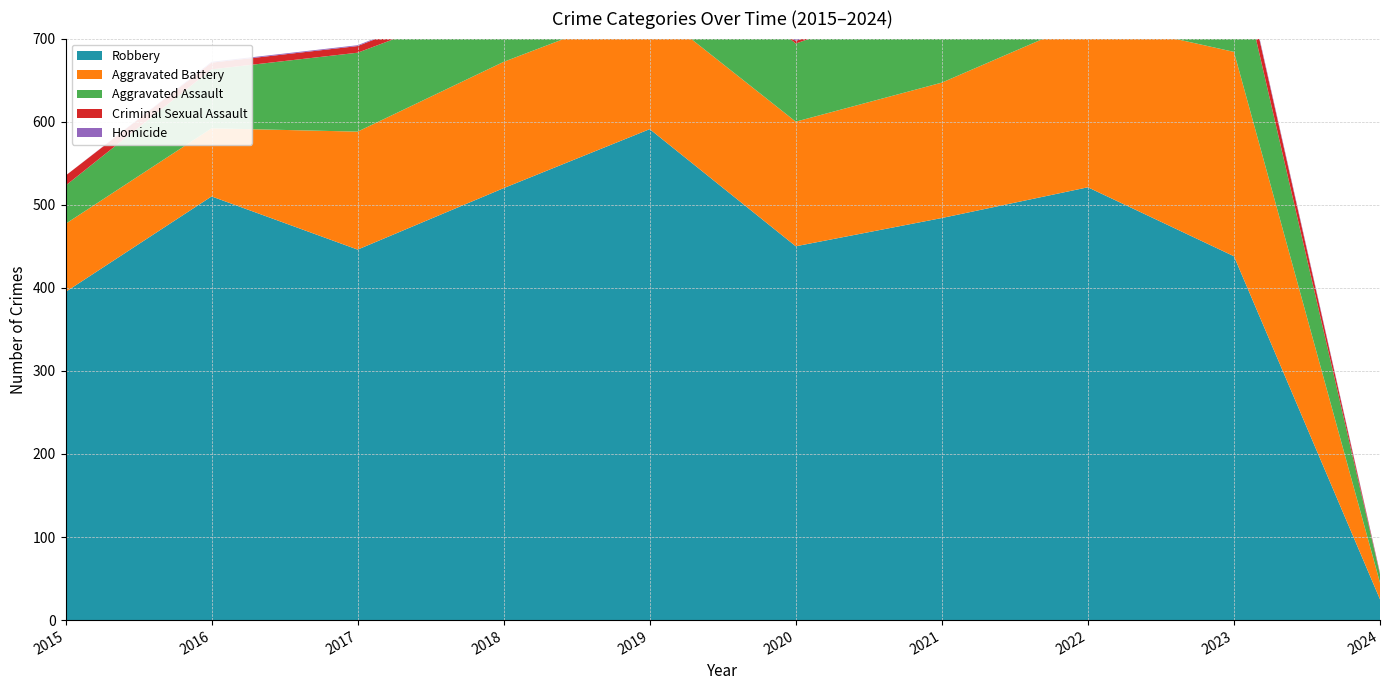

Reading left to right, list all the values displayed in this chart.

Robbery: 2015=395	2016=510	2017=446	2018=520	2019=591	2020=450	2021=484	2022=521	2023=438	2024=25
Aggravated Battery: 2015=82	2016=82	2017=142	2018=152	2019=148	2020=150	2021=163	2022=202	2023=246	2024=20
Aggravated Assault: 2015=46	2016=71	2017=95	2018=77	2019=98	2020=94	2021=110	2022=121	2023=130	2024=10
Criminal Sexual Assault: 2015=12	2016=8	2017=8	2018=11	2019=8	2020=3	2021=14	2022=24	2023=21	2024=1
Homicide: 2015=0	2016=1	2017=1	2018=1	2019=2	2020=3	2021=4	2022=5	2023=2	2024=1